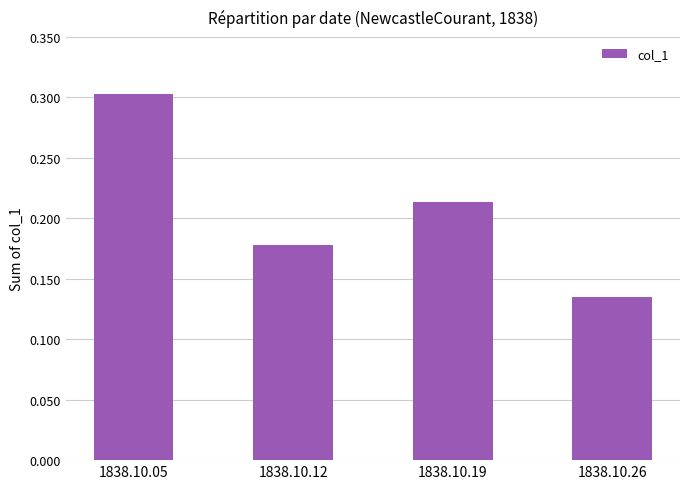

Count the values in the range 0 to 1.

4